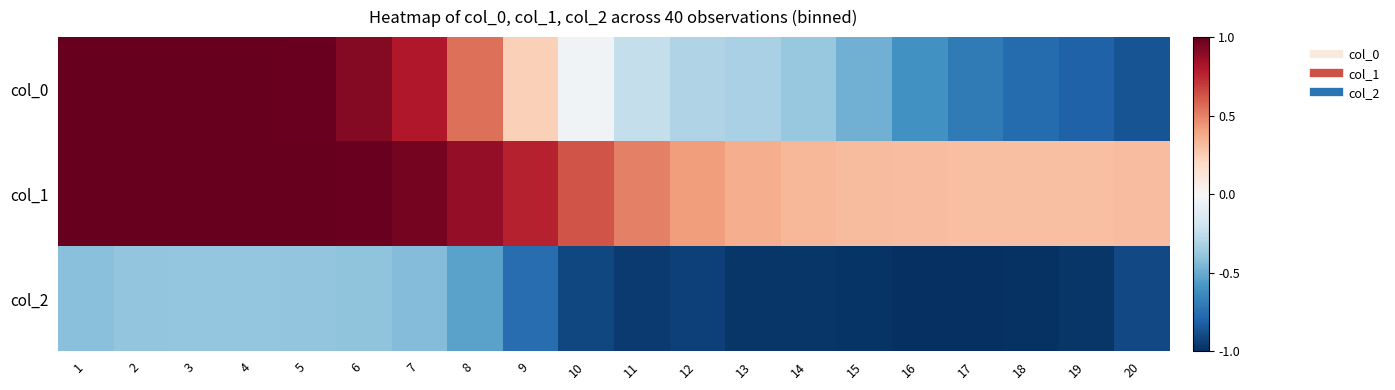

Which series changed the most between 3 and 13?

col_0